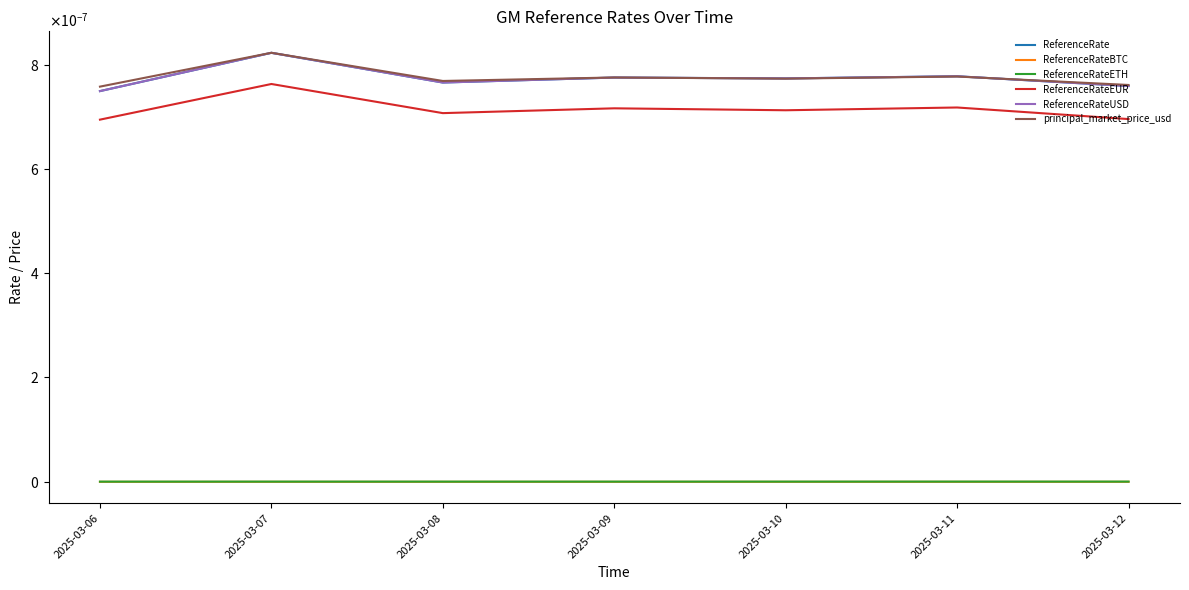

True or false: ReferenceRateETH has more than 0 interior local peaks.

True